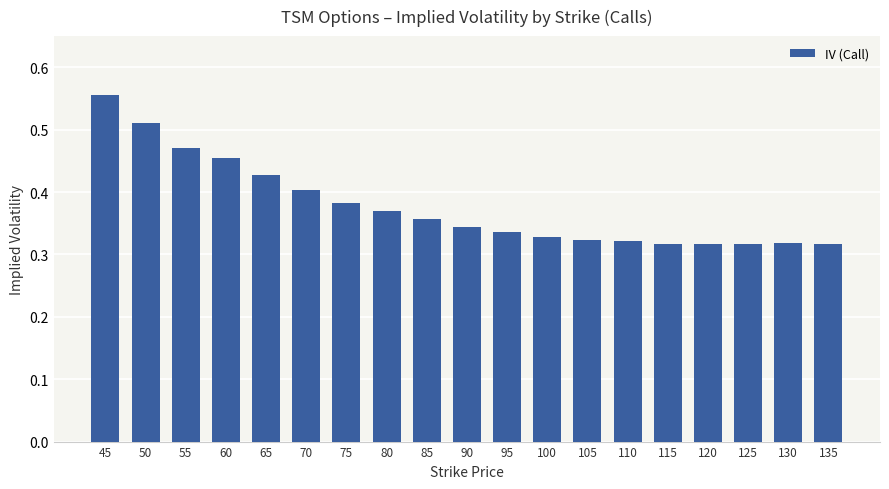

Which category has the highest value across all series?

45